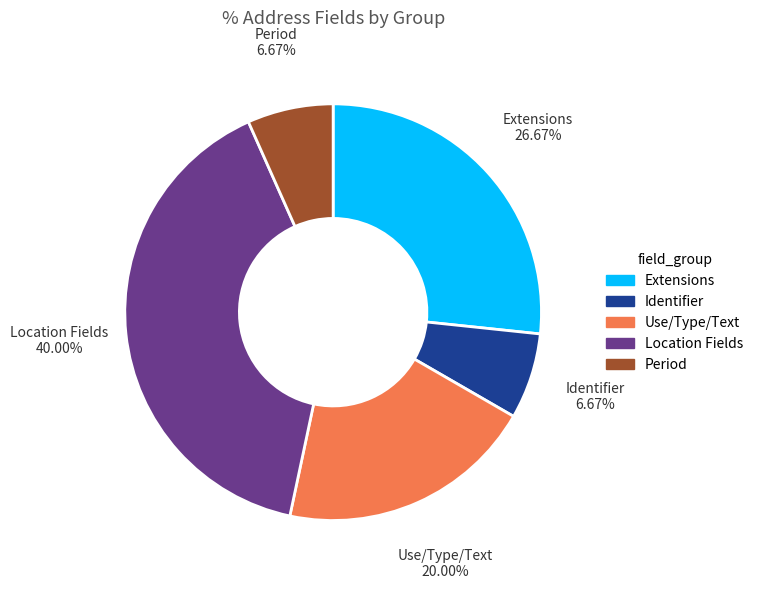

Is there a majority slice in this chart?

No